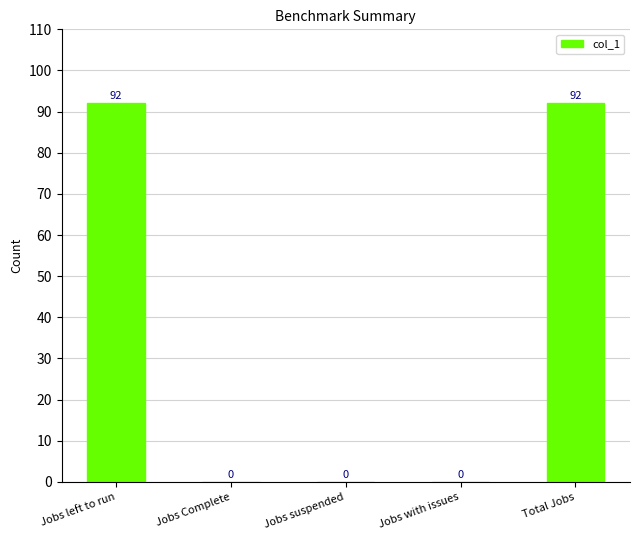

Does the chart contain stacked bars?

No